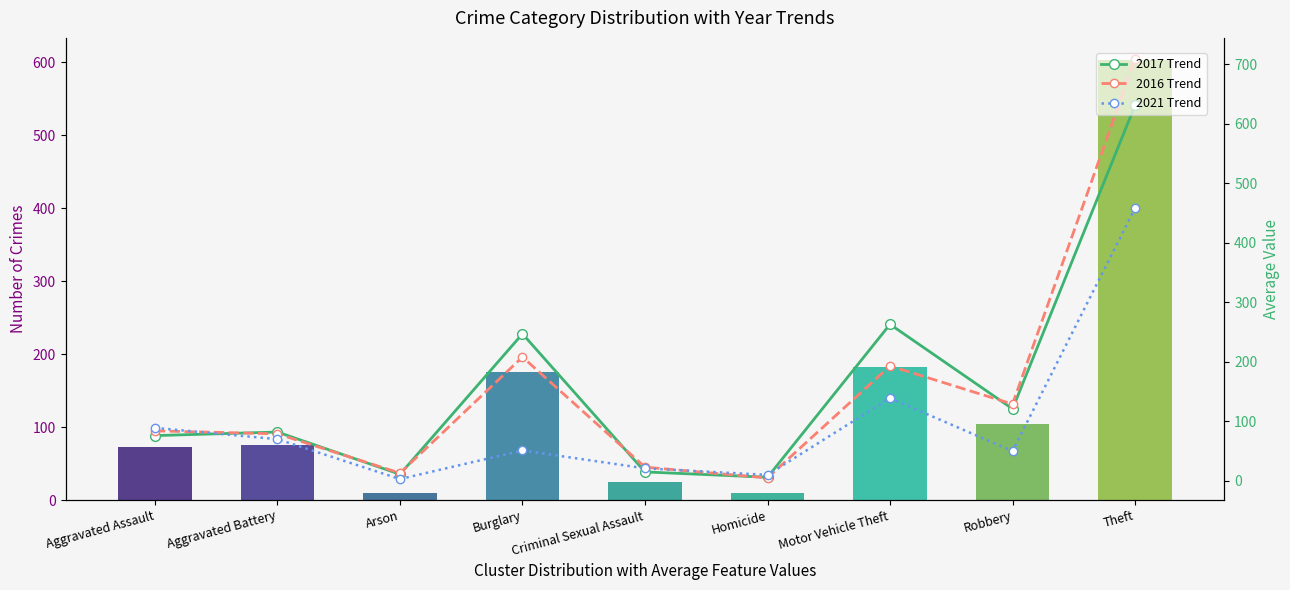

What is the difference between the 2017 Trend values at Homicide and Criminal Sexual Assault?

9